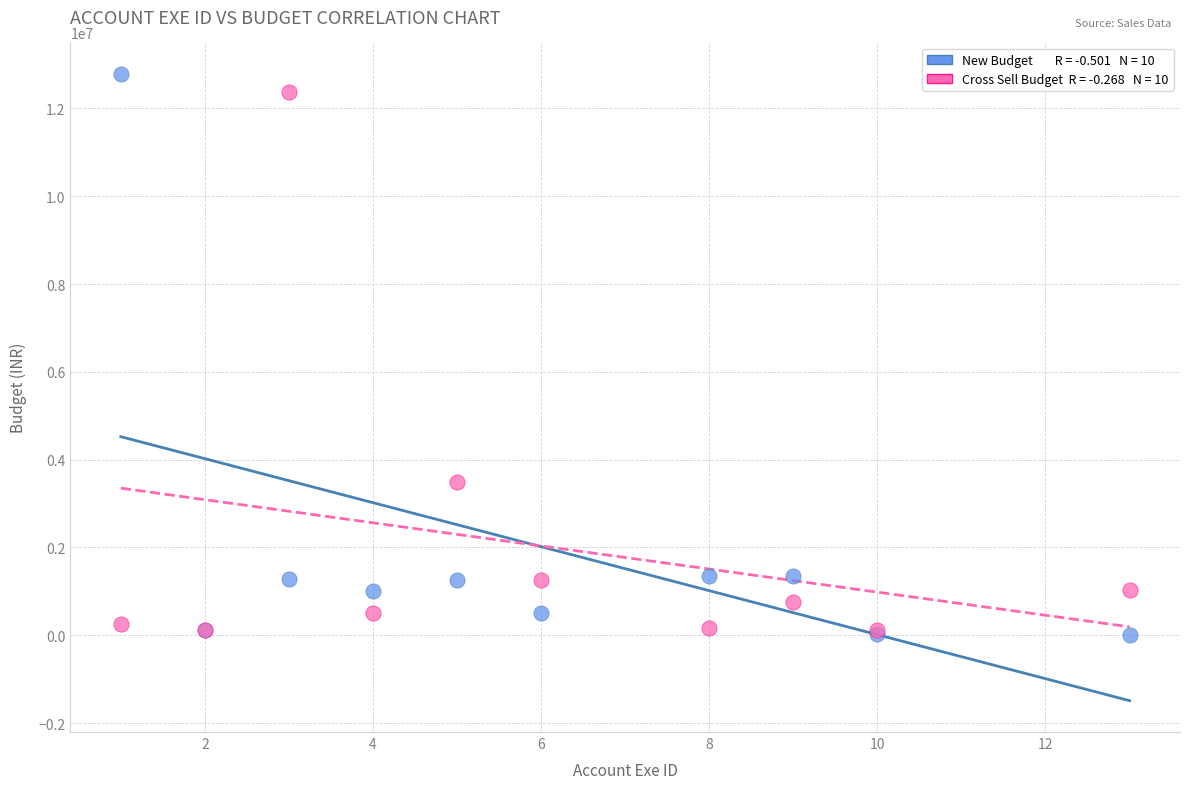

Across all series, what Y value is closest to 6400490?

3500000